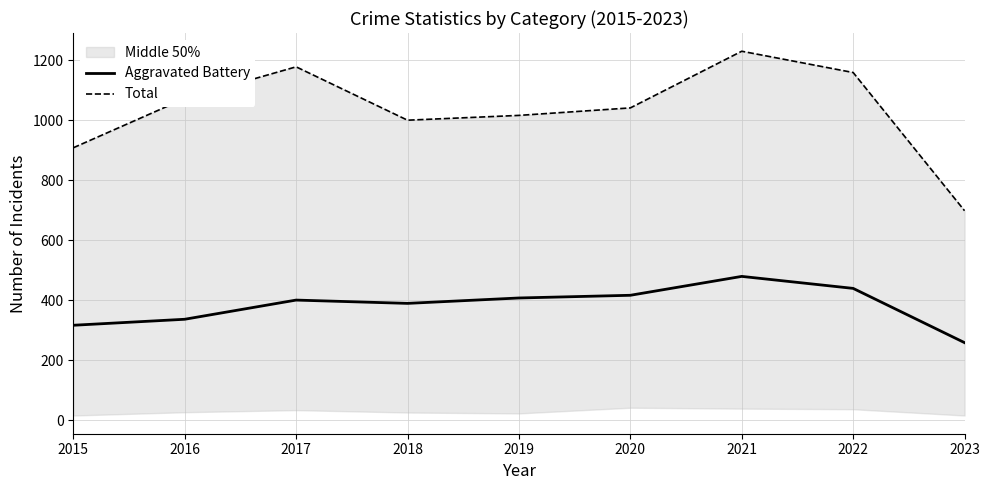

Which series changed the most between 2019 and 2021?

Total